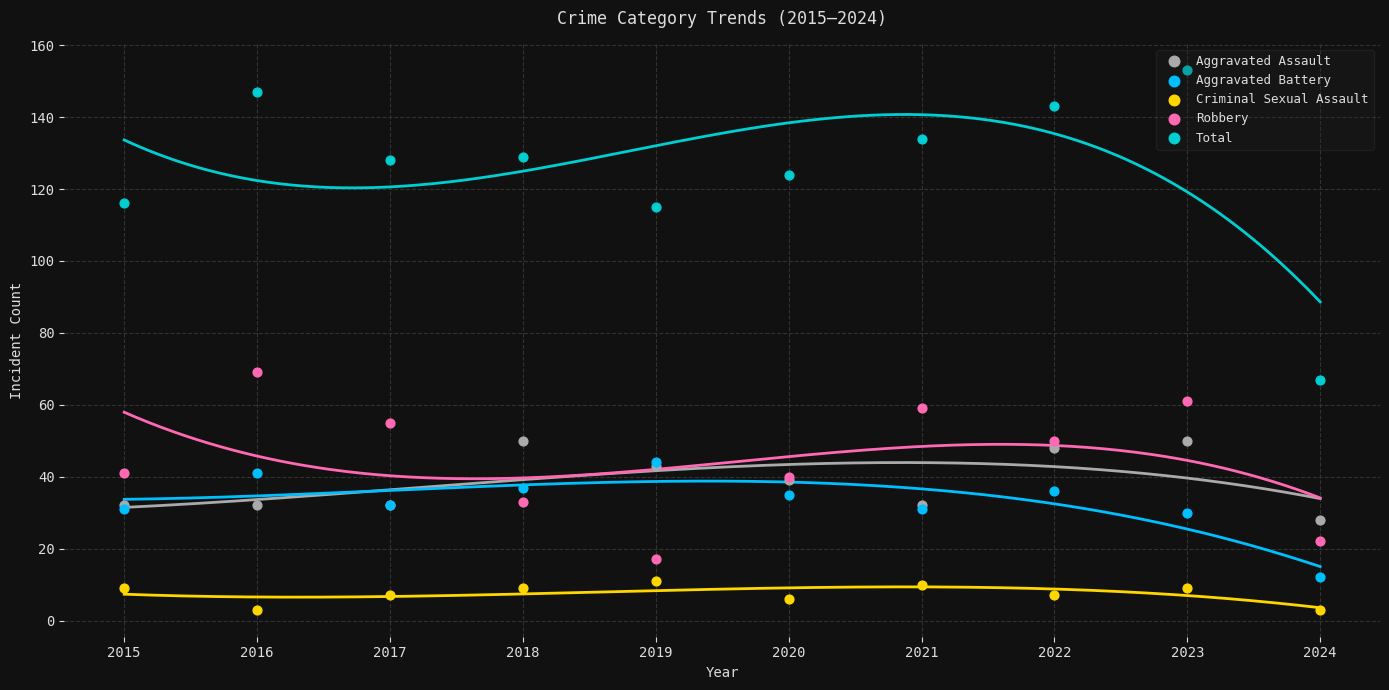

At which category is the sum across all series the highest?

2023